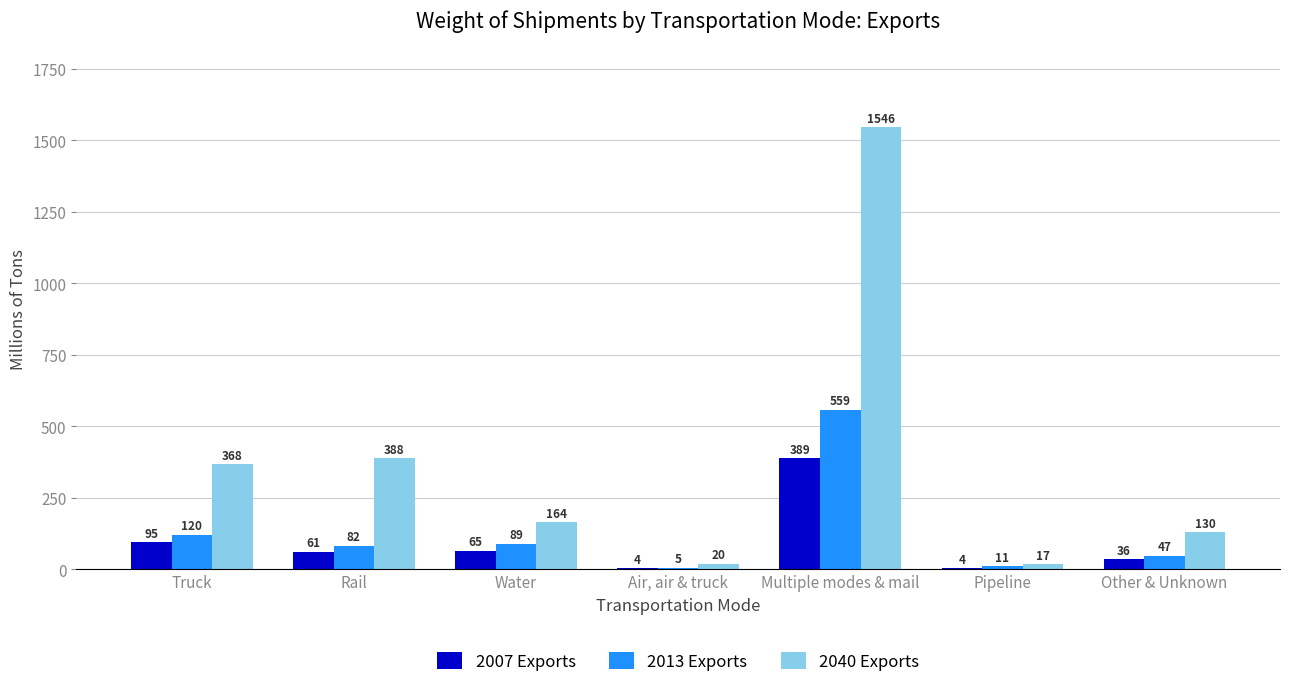

What is the sum of the 2040 Exports values at Multiple modes & mail and Air, air & truck?

1566